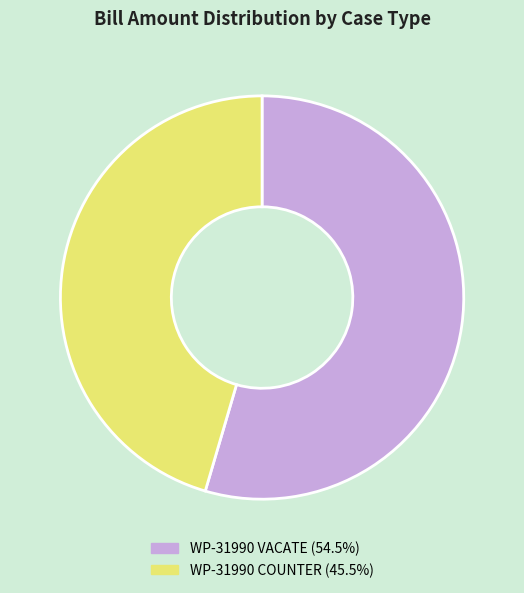

What is the ratio of the value at WP-31990 VACATE to the value at WP-31990 COUNTER?

1.2